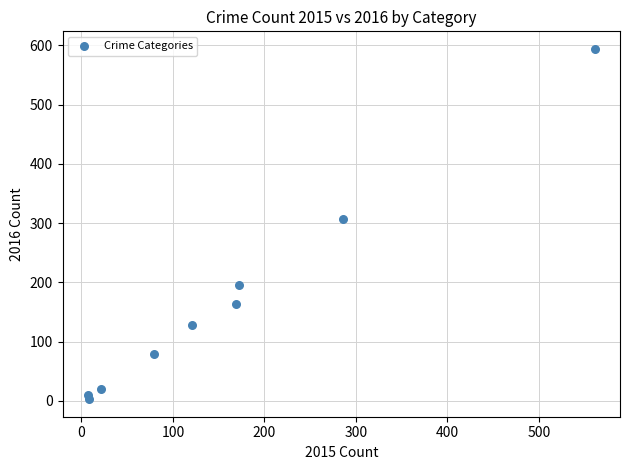

What is the average X value?

158